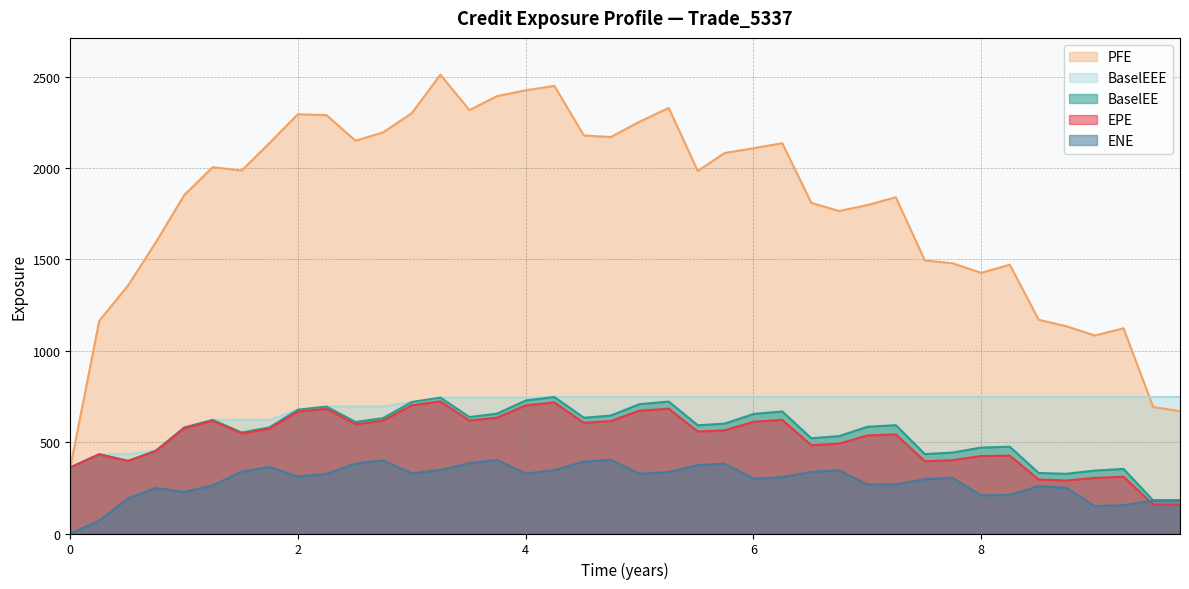

What is the difference between the highest and lowest values at 2024-09-25?

1259.9